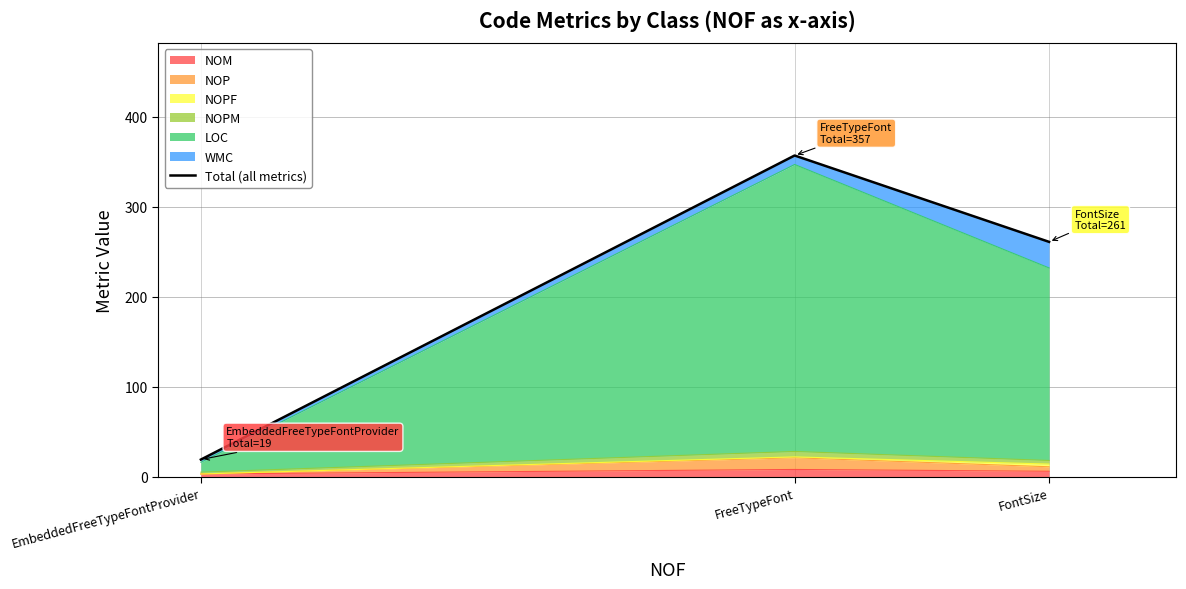

What is the change in value from EmbeddedFreeTypeFontProvider to FontSize?

+242